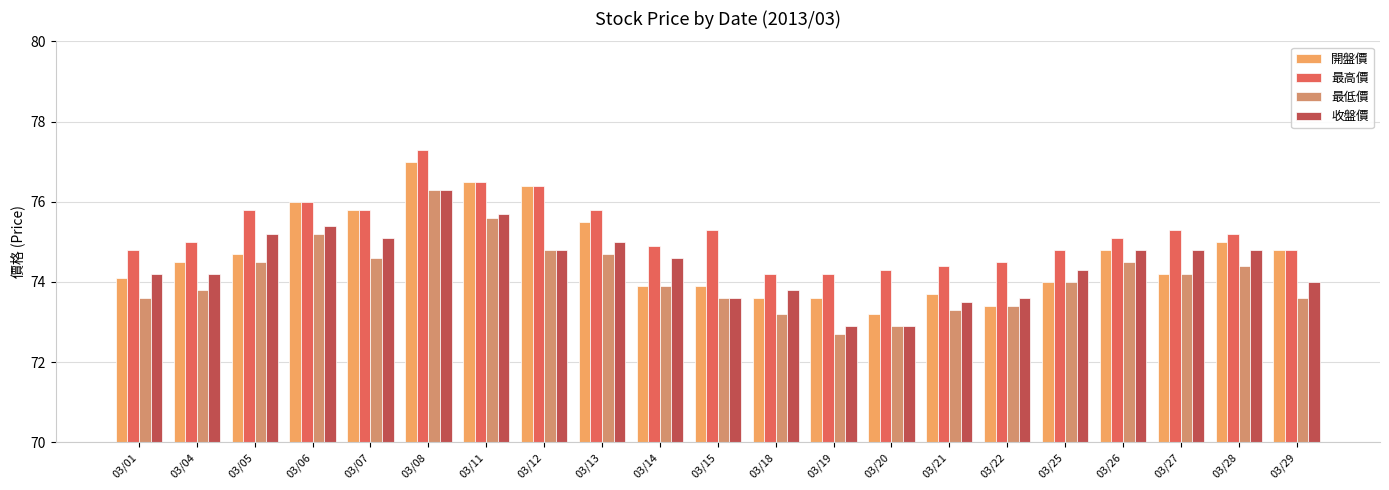

What is the value of the 最低價 bar at the 9th from the left?

74.7